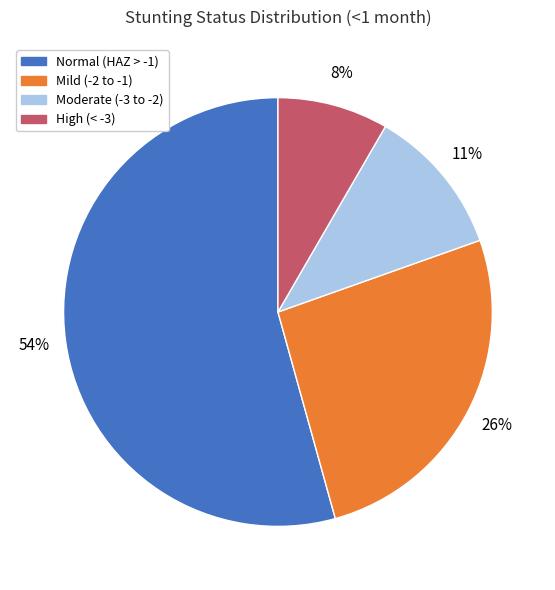

To the nearest percent, what is the difference between the largest and smallest slice percentages?

46%